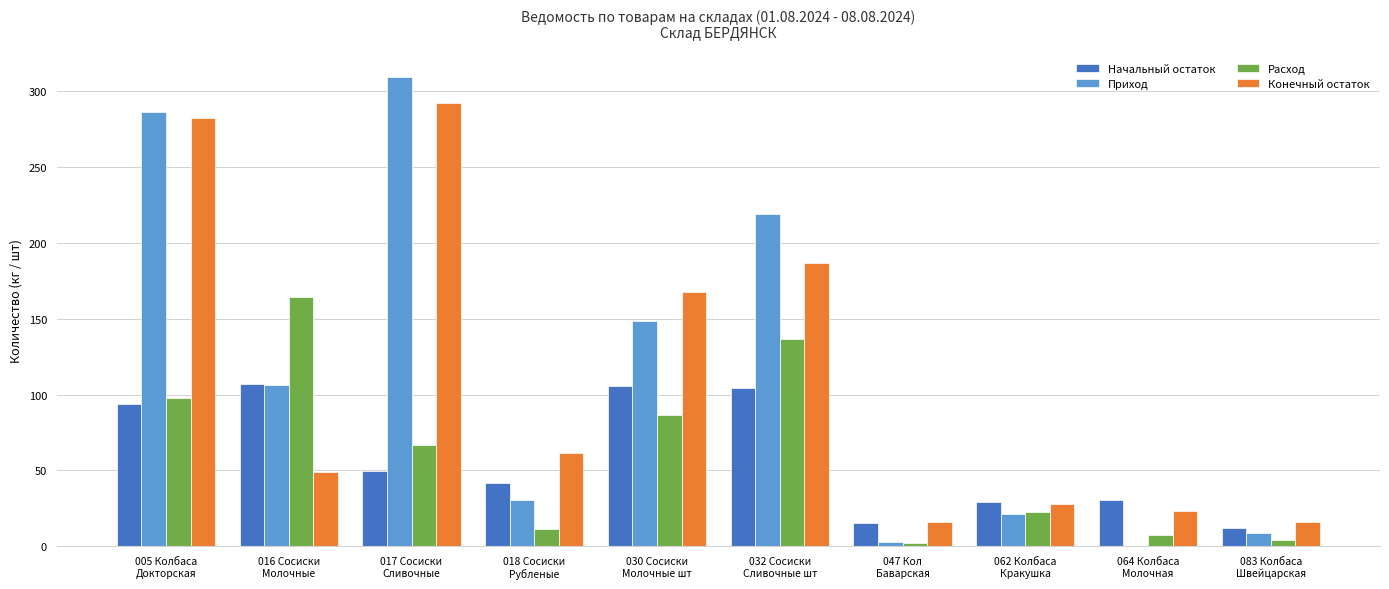

What is the maximum value shown in the chart?

309.3